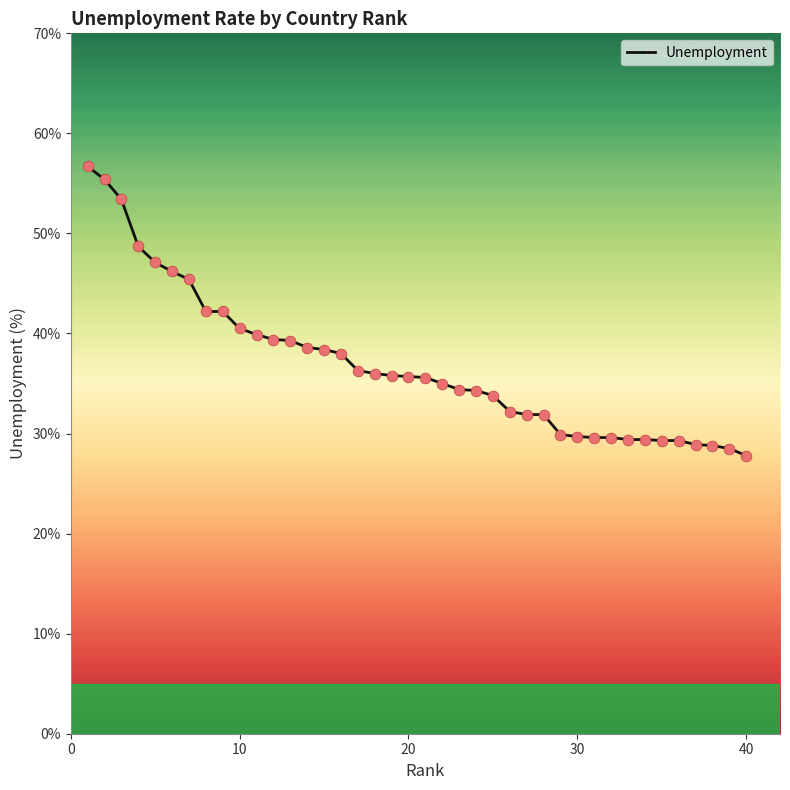

What is the difference between the maximum and minimum values?

28.9